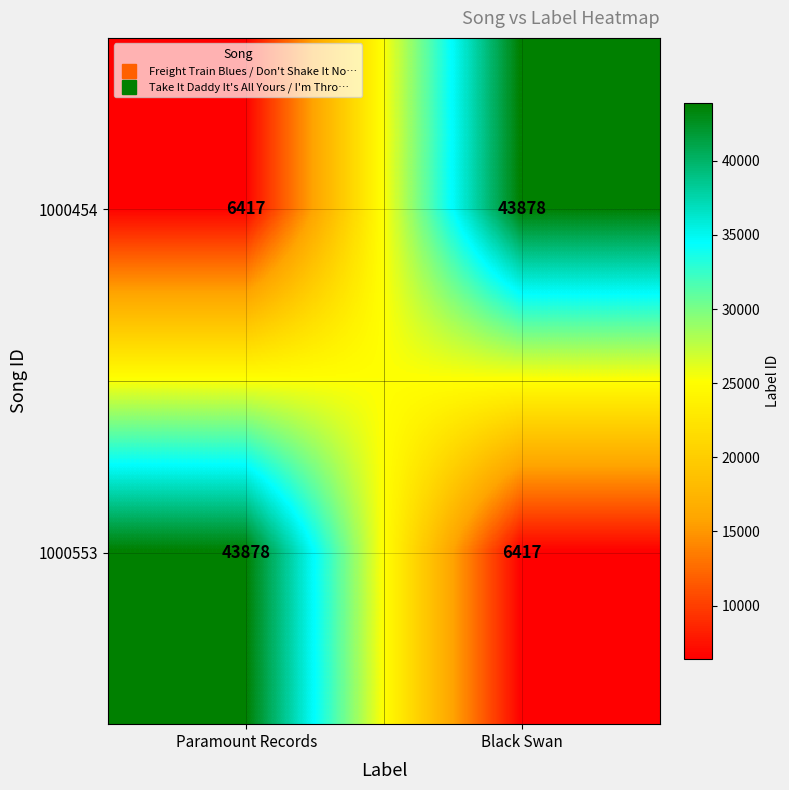

What is the greatest value displayed?

43878